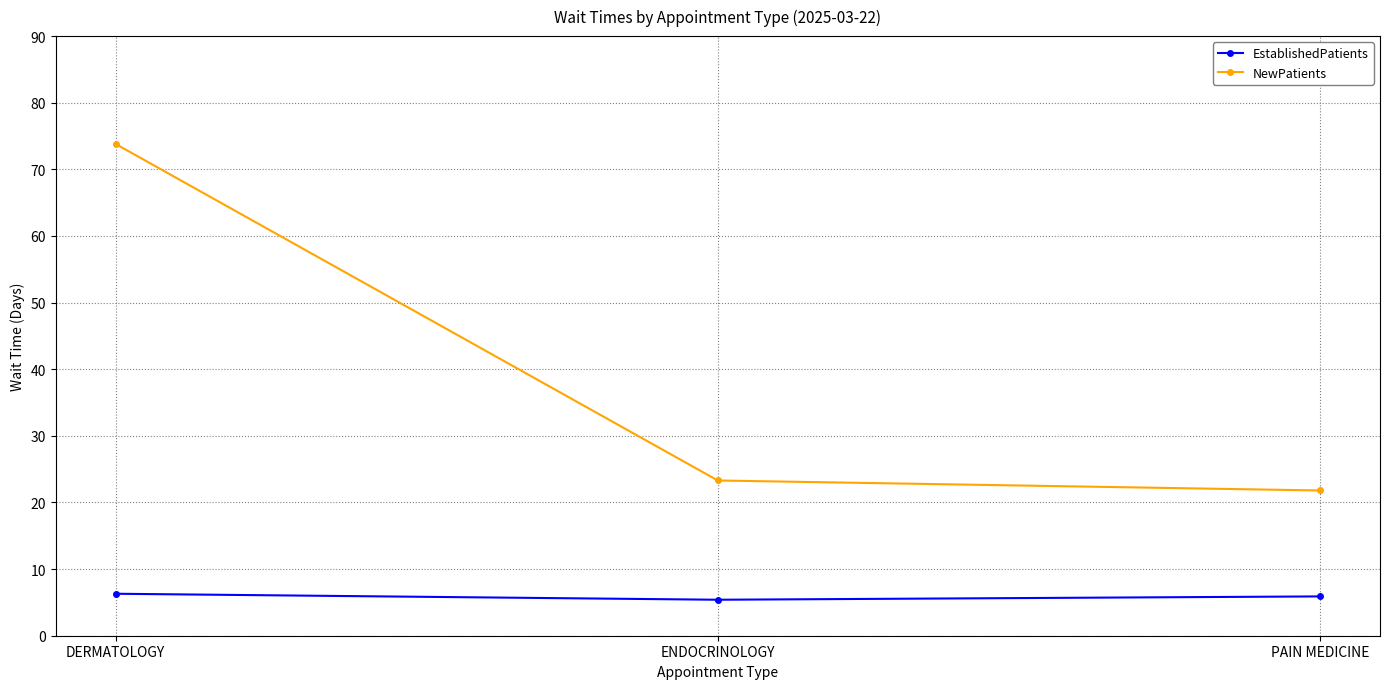

What value does the EstablishedPatients series have at PAIN MEDICINE?

5.9